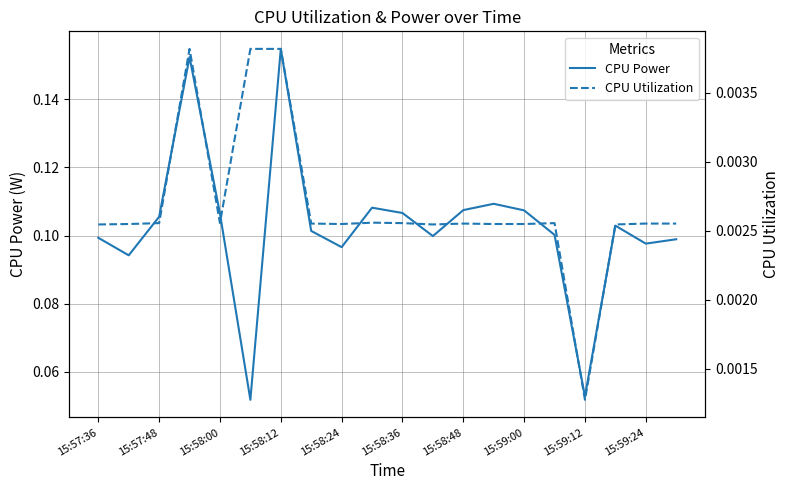

What is the sum of the CPU Power values at 15:59:00 and 15:58:00?

0.2